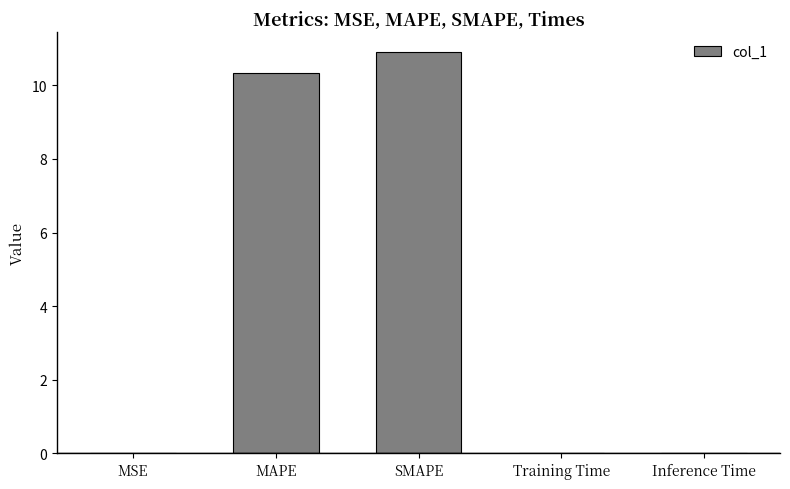

The value at MAPE is 10.3. True or false?

True